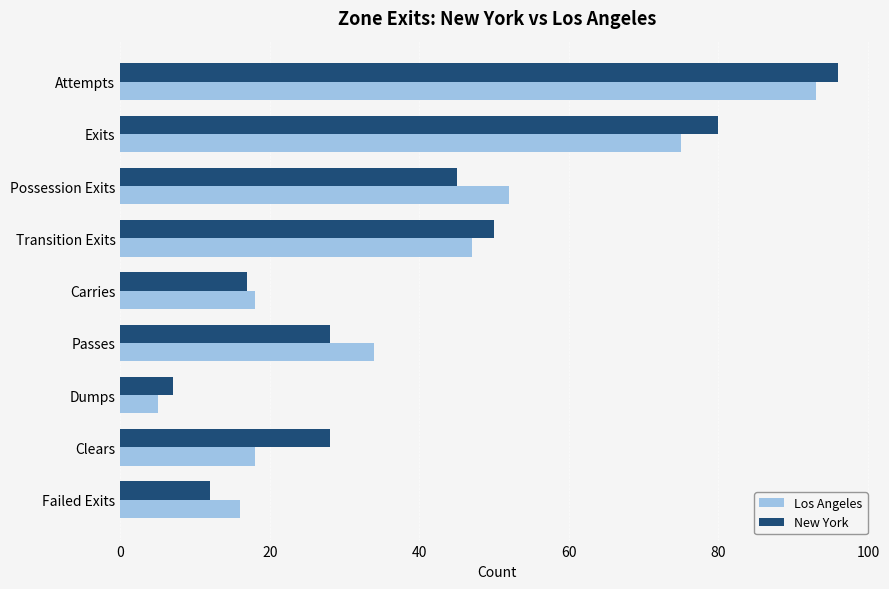

Which series has the widest spread of values?

New York